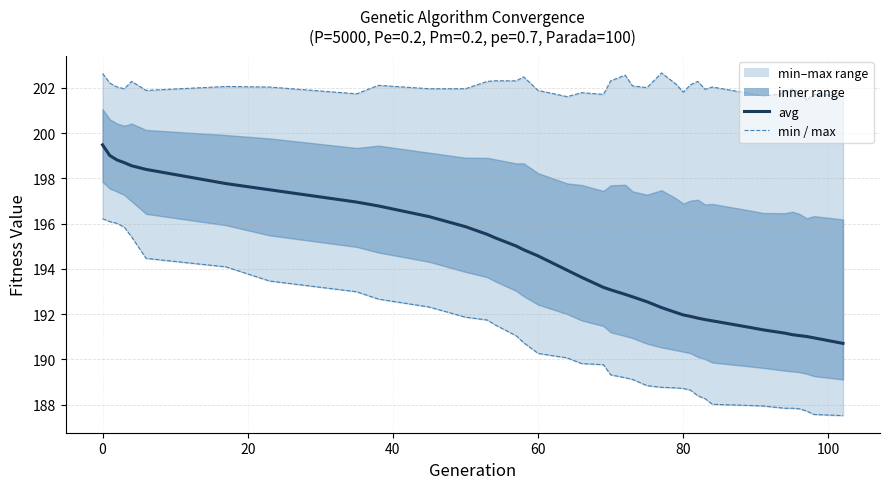

Is the value of max at 18 greater than the value of avg at 16?

Yes